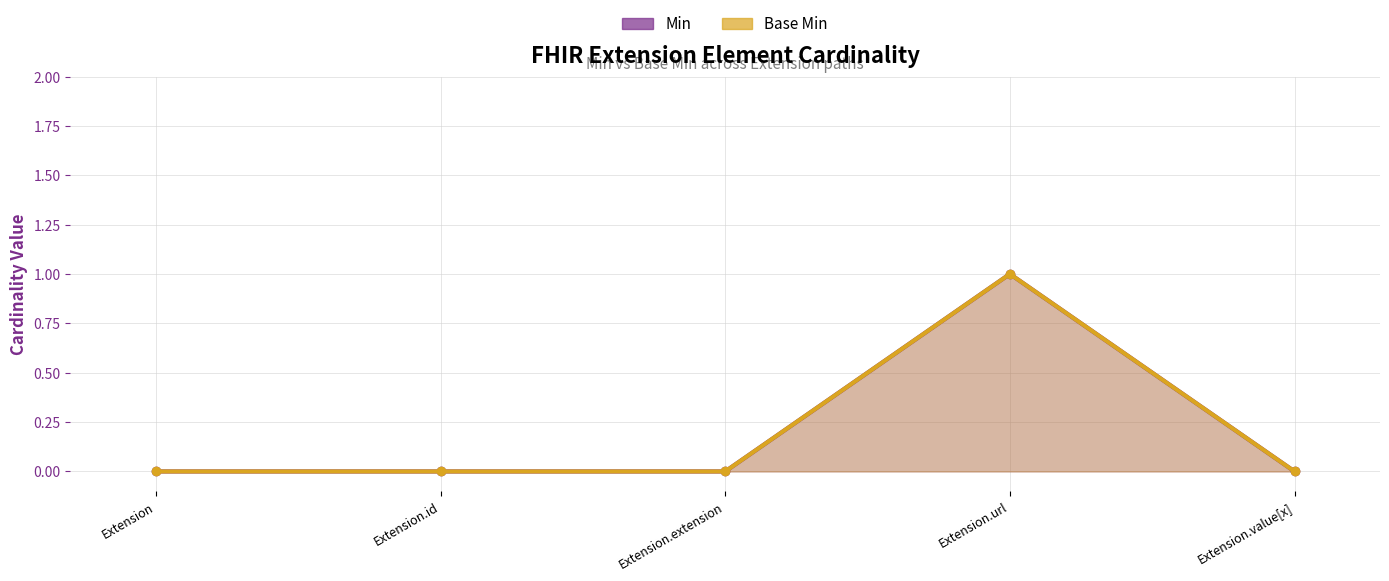

Which category has the highest value in the Min series?

Extension.url